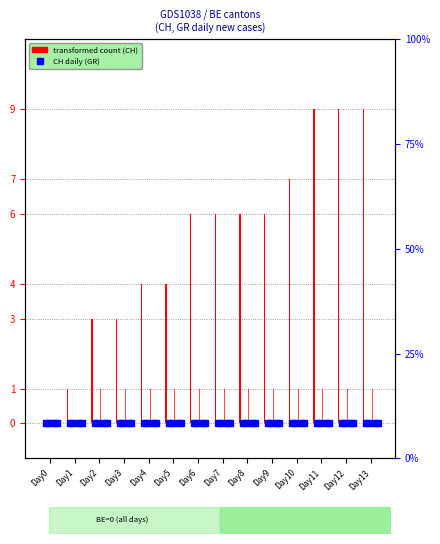

Which series contains the lowest Y value?

CH